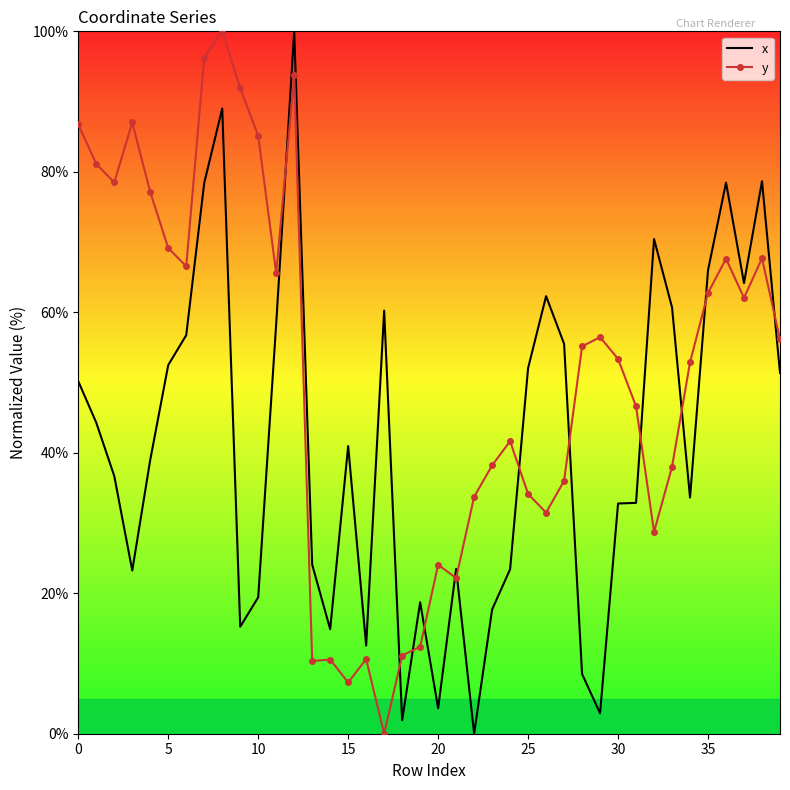

After their last crossing, which series has the higher values: y or x?

y